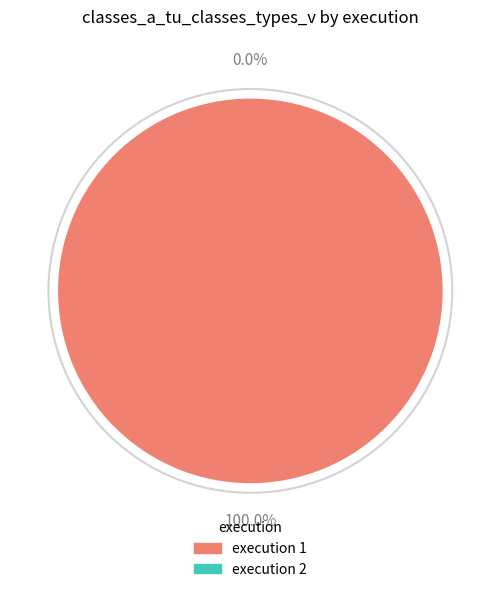

Does 2 account for over 50% of the chart?

No